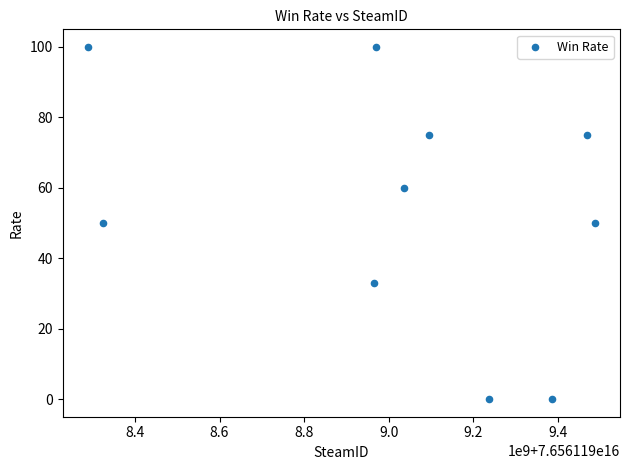

What is the average X value?

76561199026128192